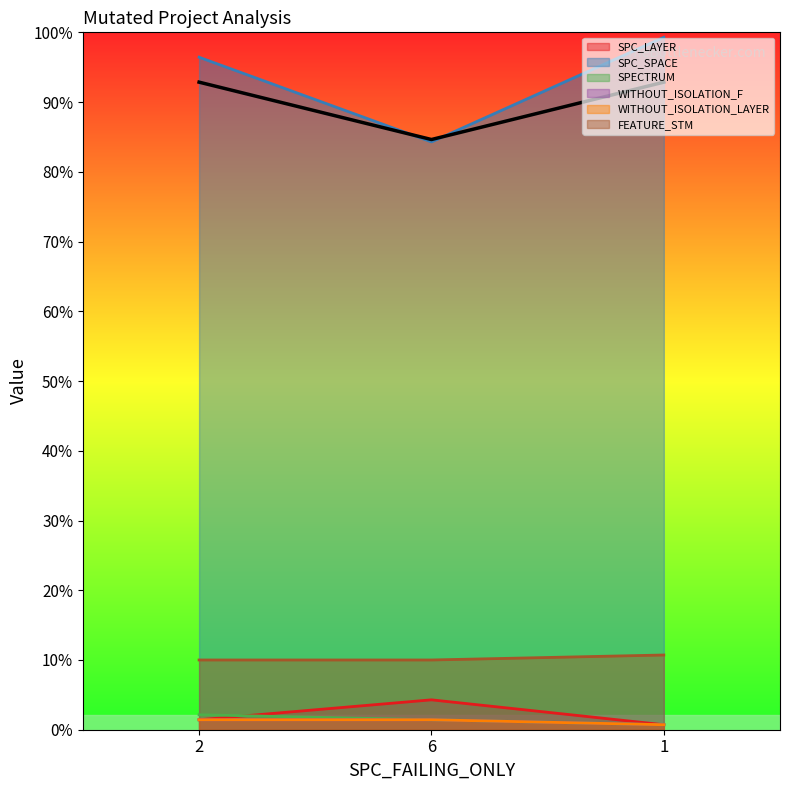

What is the label of the 1st point from the right?

1